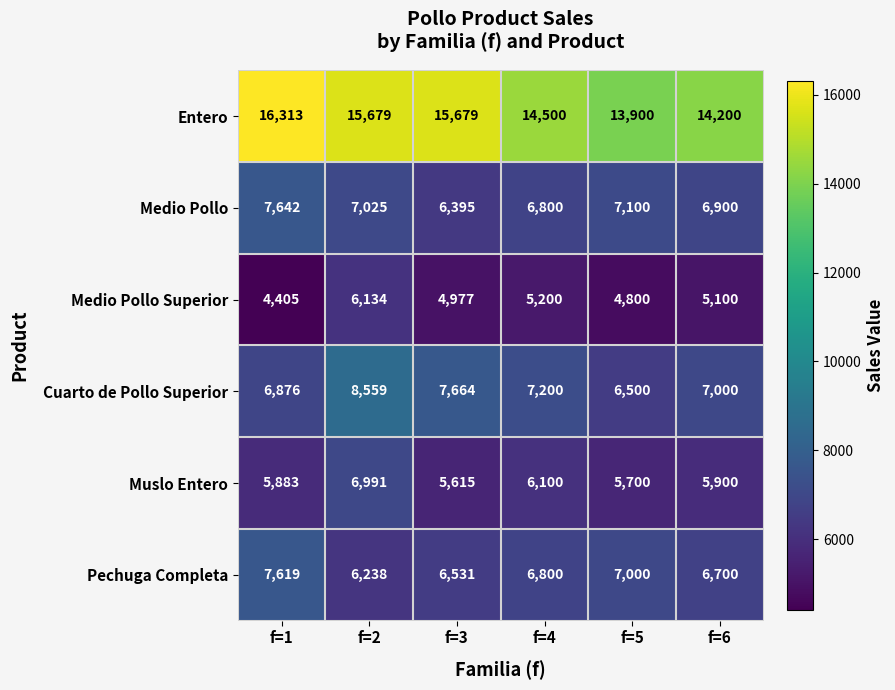

Which series has the widest spread of values?

Entero